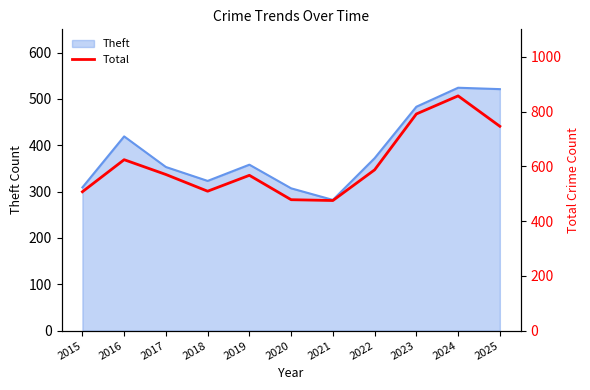

What is the highest value of the Theft series?

524